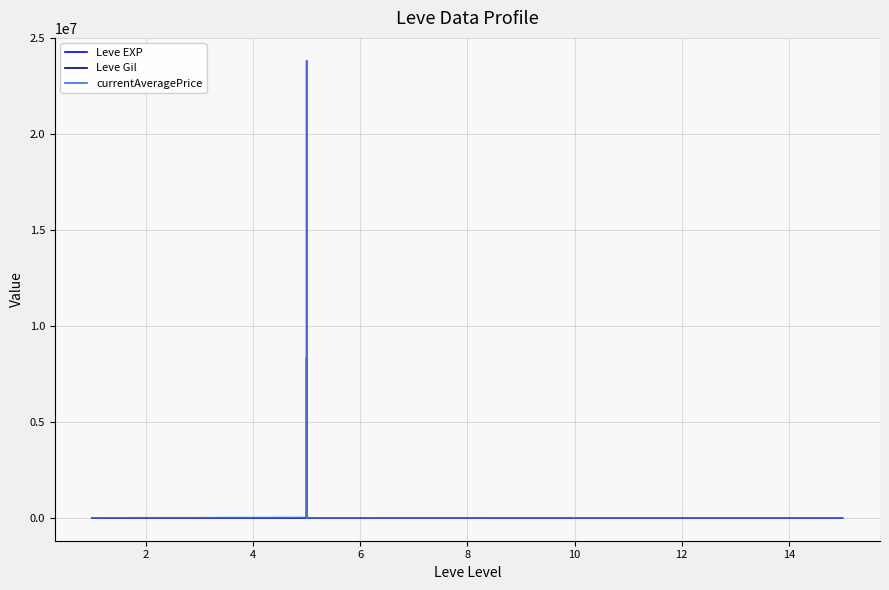

Between 8 and 15, which is larger?

8